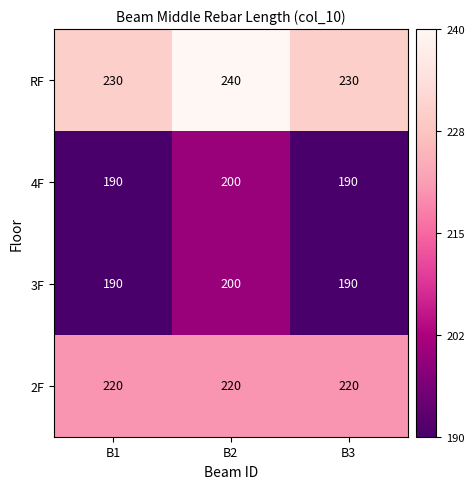

What is the spread (max minus min) of values at B2?

40